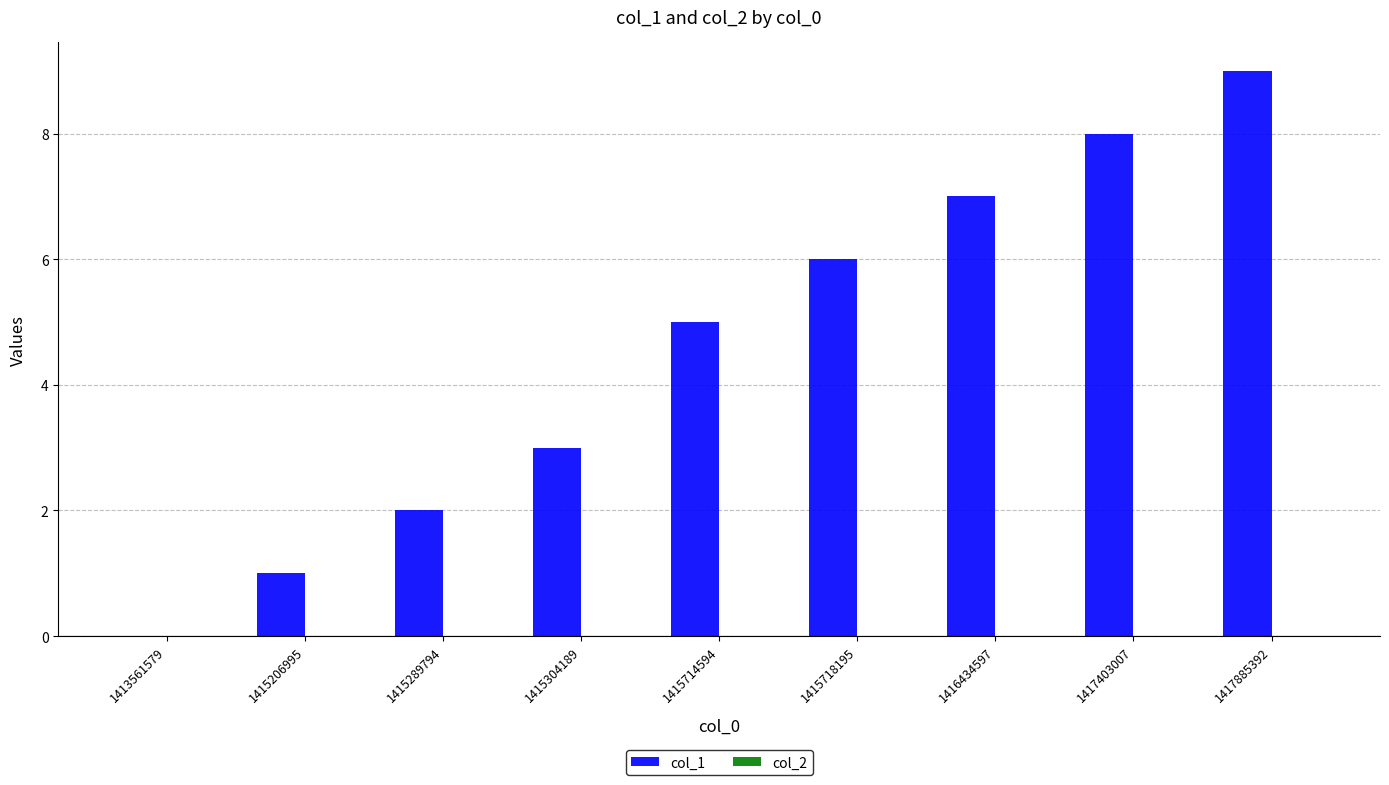

Reading right to left, extract all data points from this chart.

1417885392=9	1417403007=8	1416434597=7	1415718195=6	1415714594=5	1415304189=3	1415289794=2	1415206995=1	1413561579=0